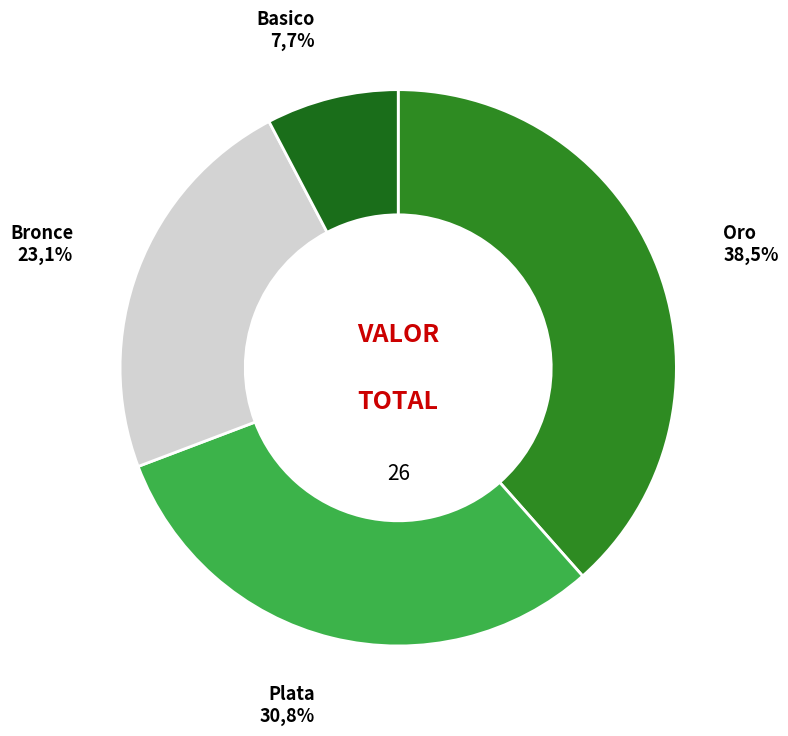

Which slice is the smallest?

Basico